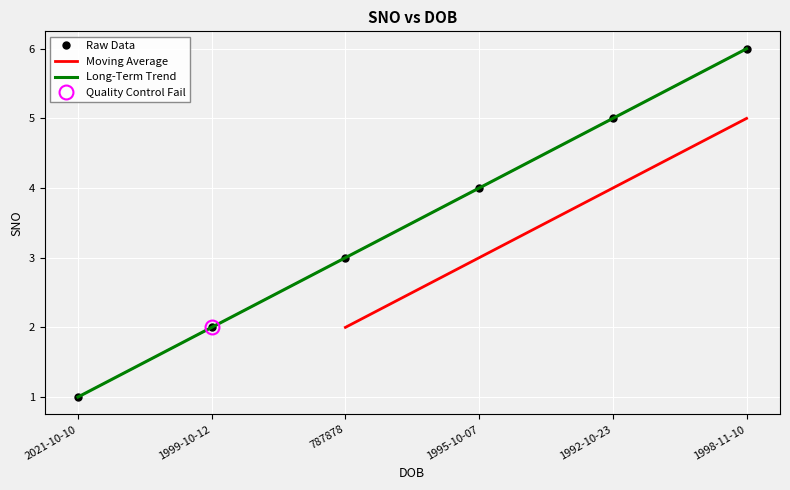

Reading left to right, extract all data points from this chart.

1	2	3	4	5	6